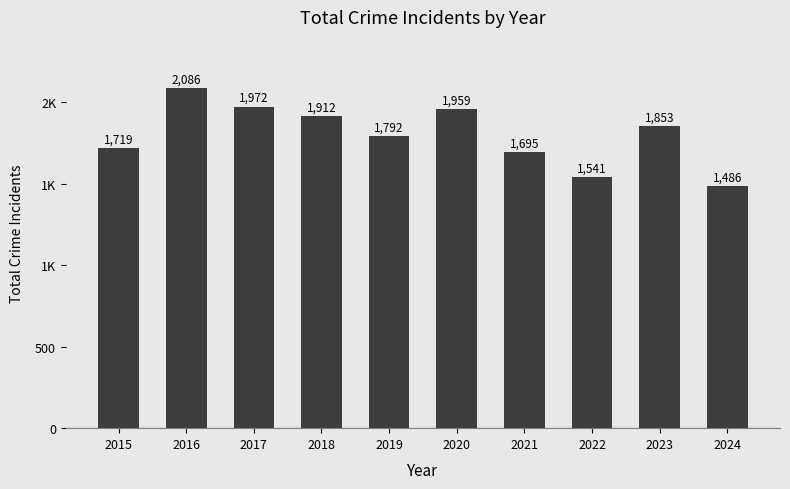

Rank the categories by value from lowest to highest.

2024, 2022, 2021, 2015, 2019, 2023, 2018, 2020, 2017, 2016